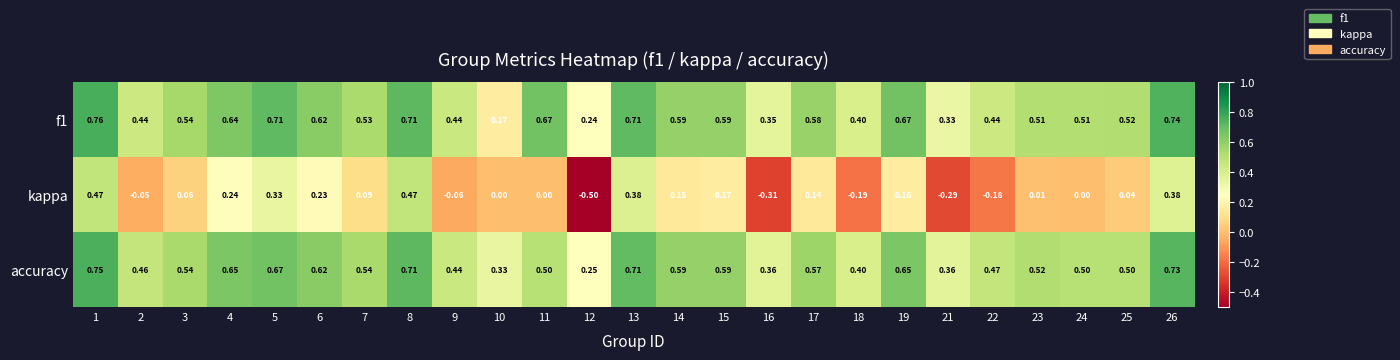

What is the total value across all series at 5?

1.7